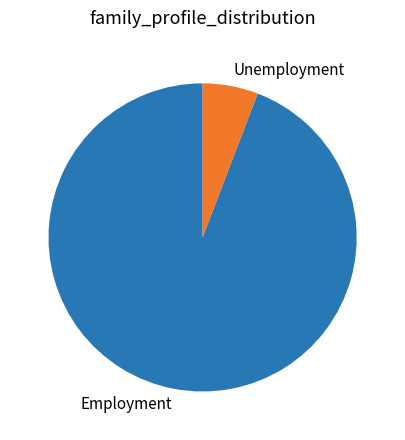

True or false: Unemployment accounts for 1% of the total.

False